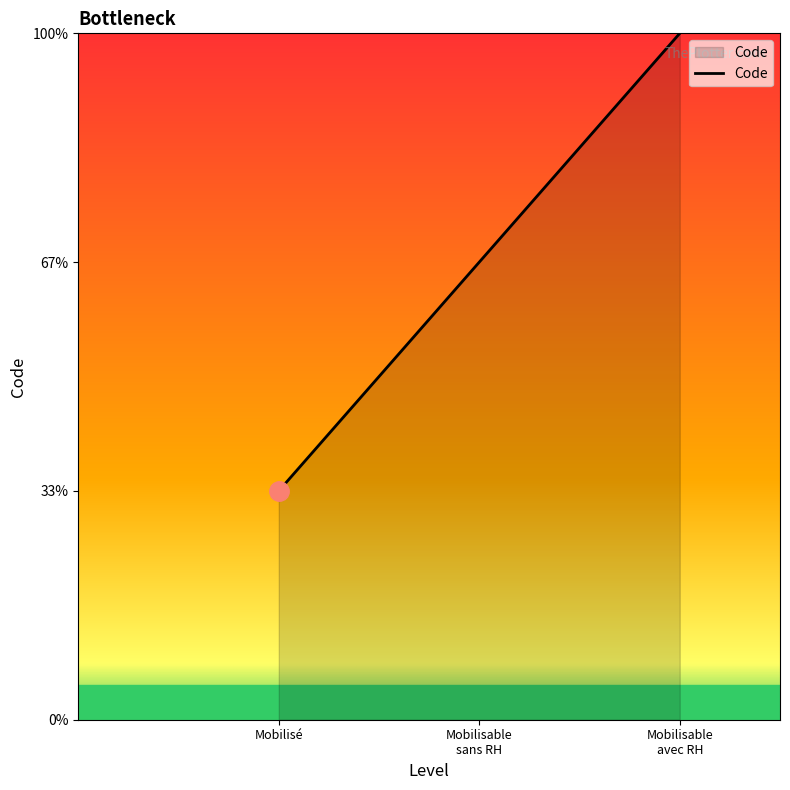

Does the chart have visible grid lines?

No